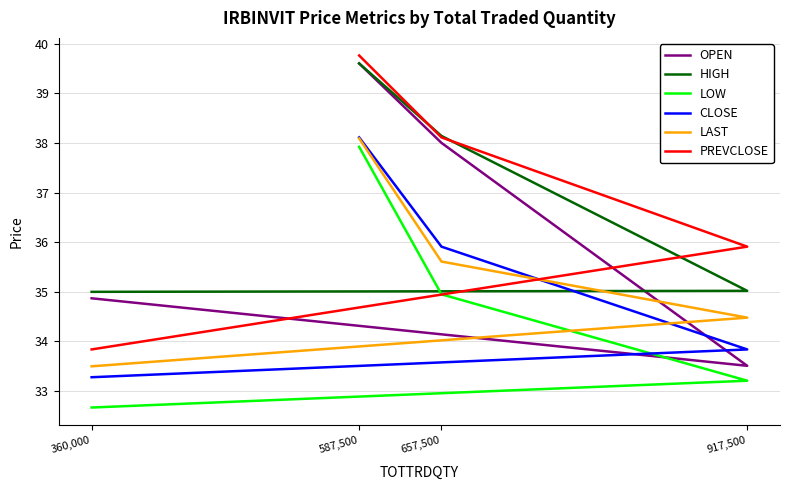

What is the label of the 4th point from the right?

360,000